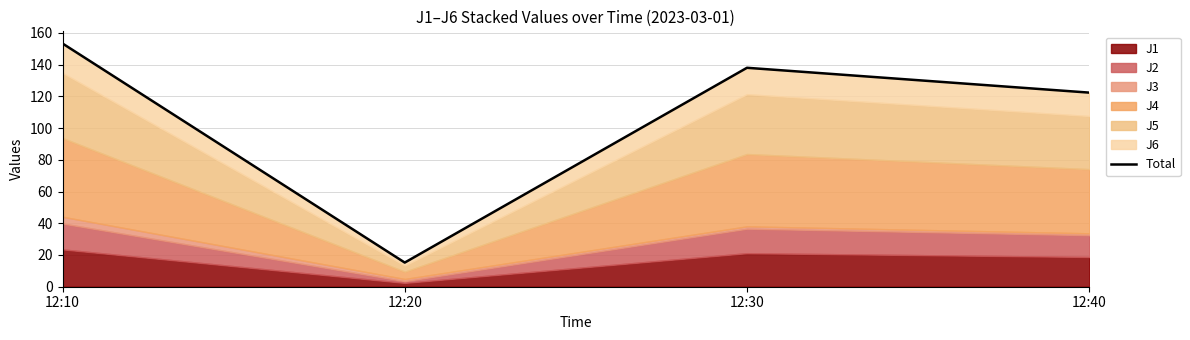

What is the value of the 3rd point from the left?

138.0